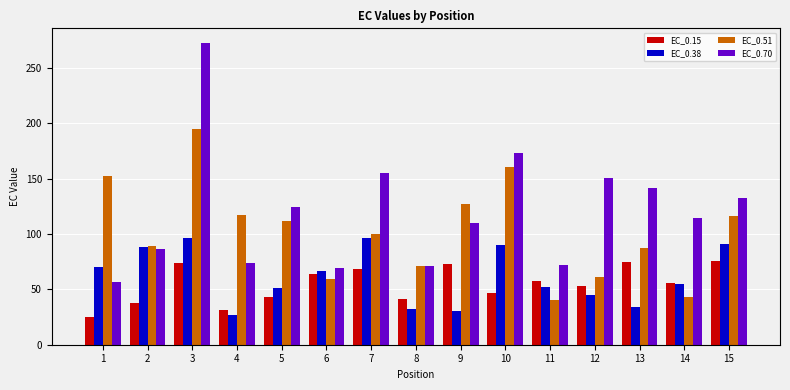

How many values in the EC_0.70 series exceed 114?

8